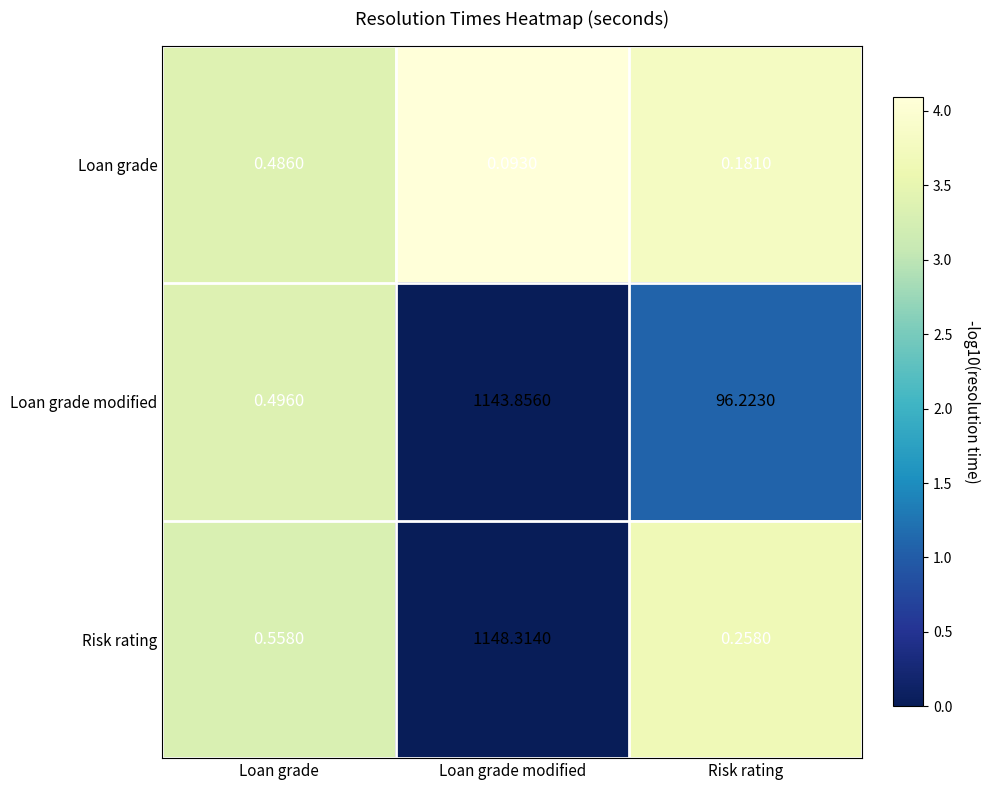

Which category has the highest value across all series?

Loan grade modified